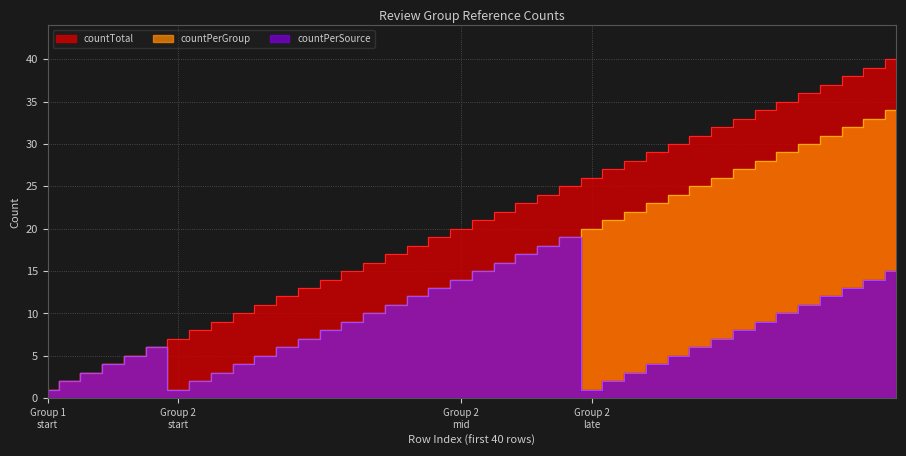

How many lines are shown in the chart?

3